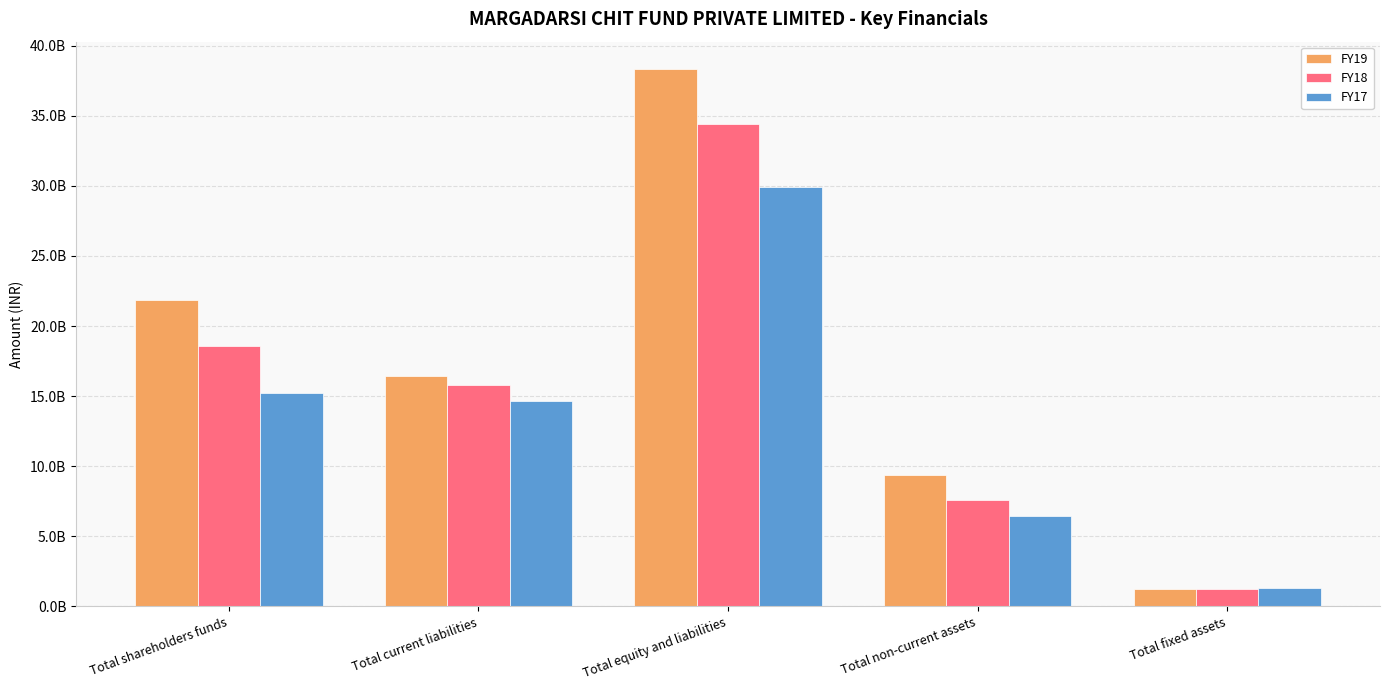

Which series has the largest range (max minus min)?

FY19